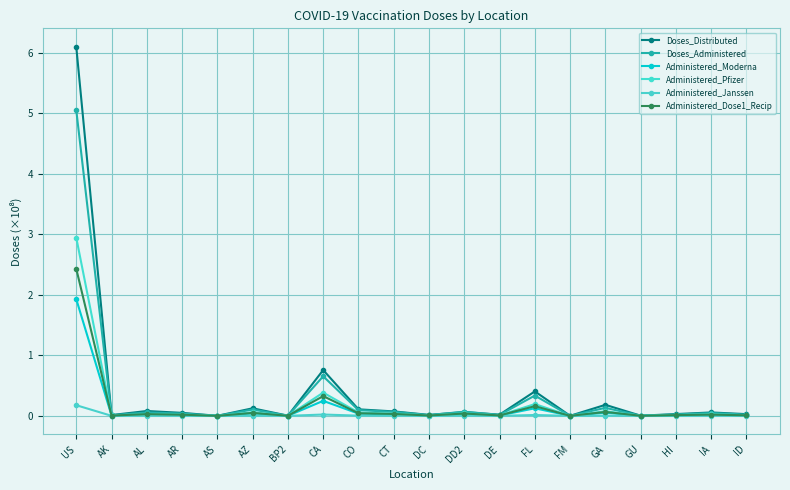

Count the number of categories in the chart.

20